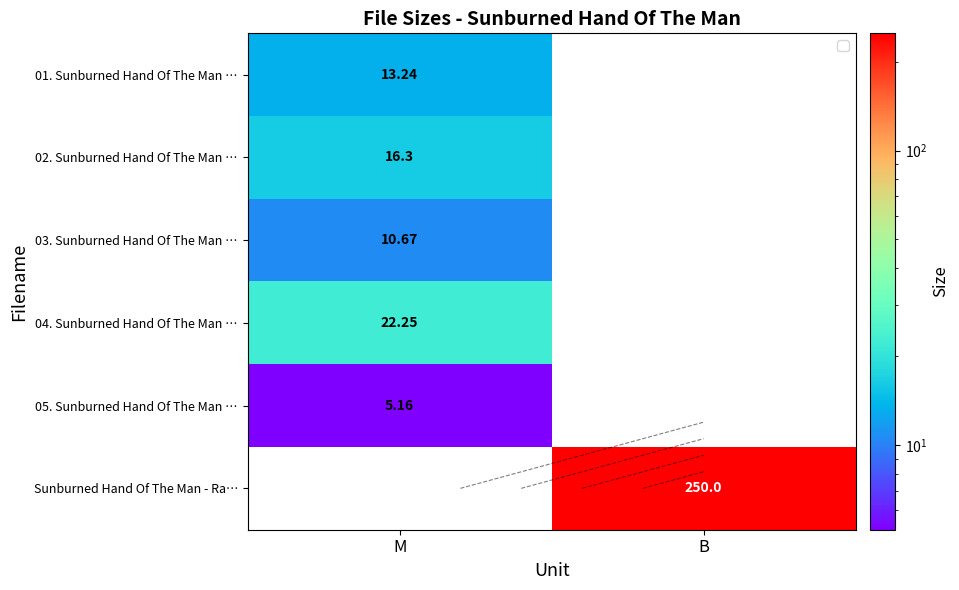

At how many categories does at least one series exceed 229?

1